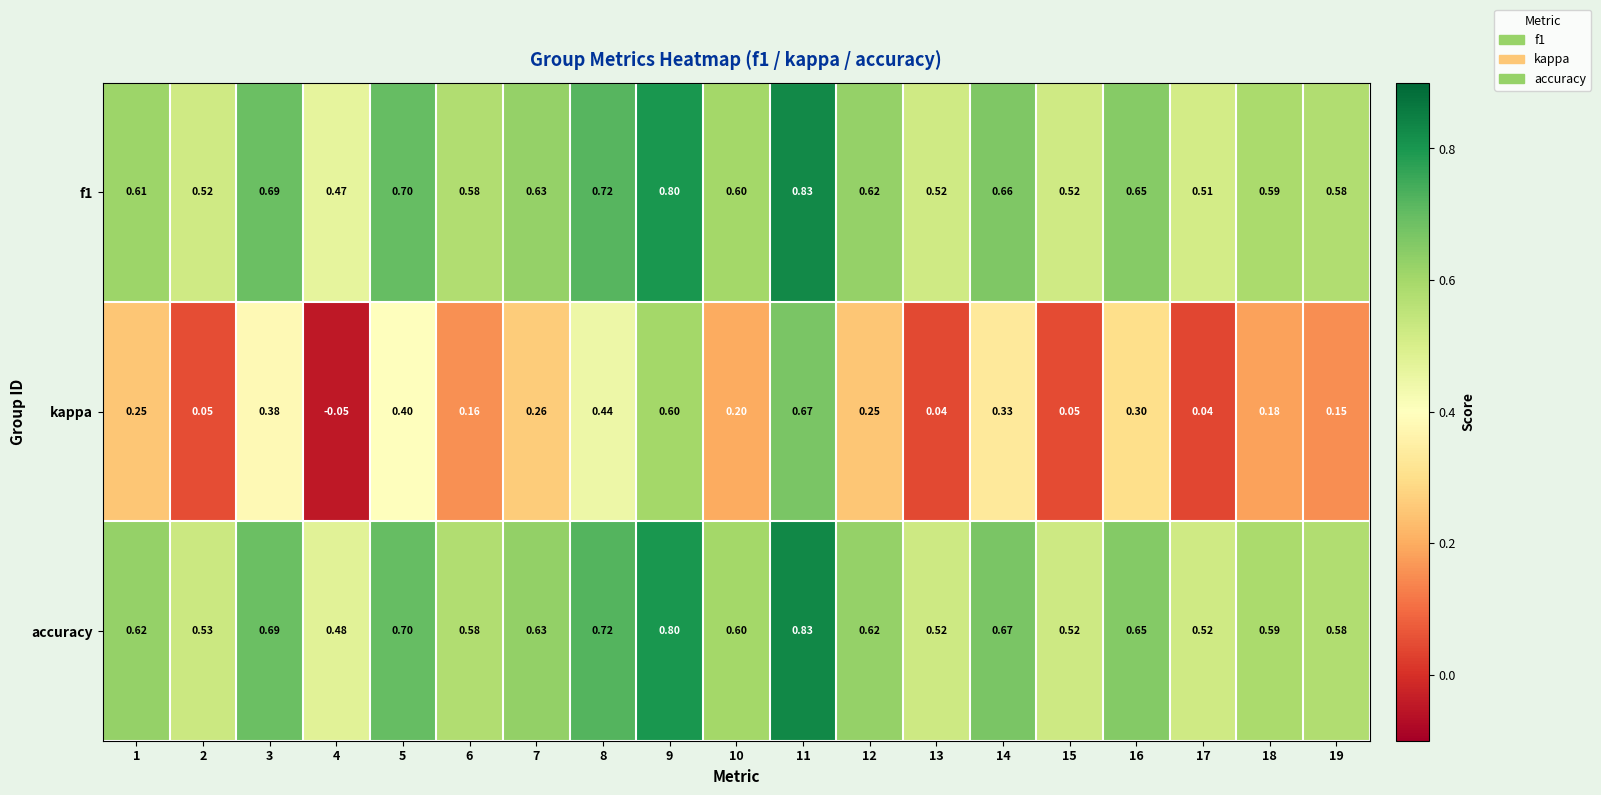

Is the value of accuracy at 16 greater than the value of kappa at 13?

Yes